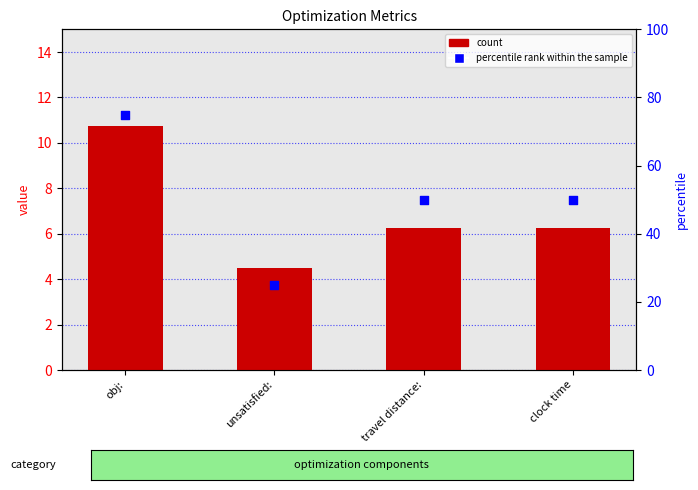

Which series has the widest spread of Y values?

percentile rank within the sample